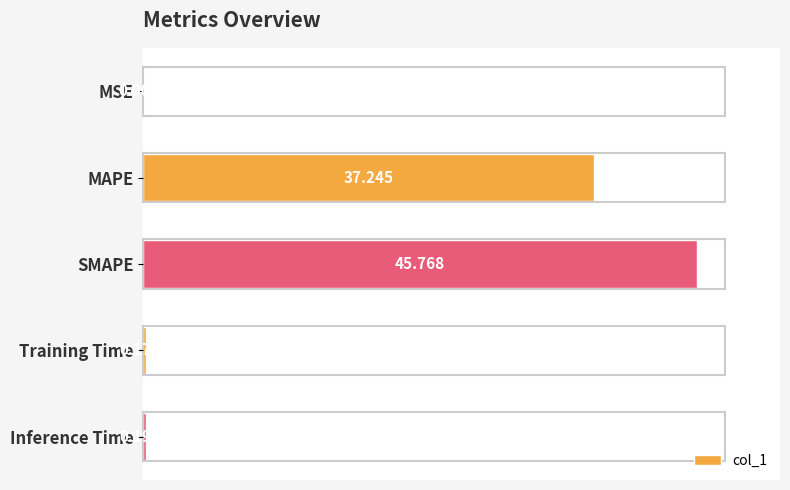

Between MSE and MAPE, which is larger?

MAPE